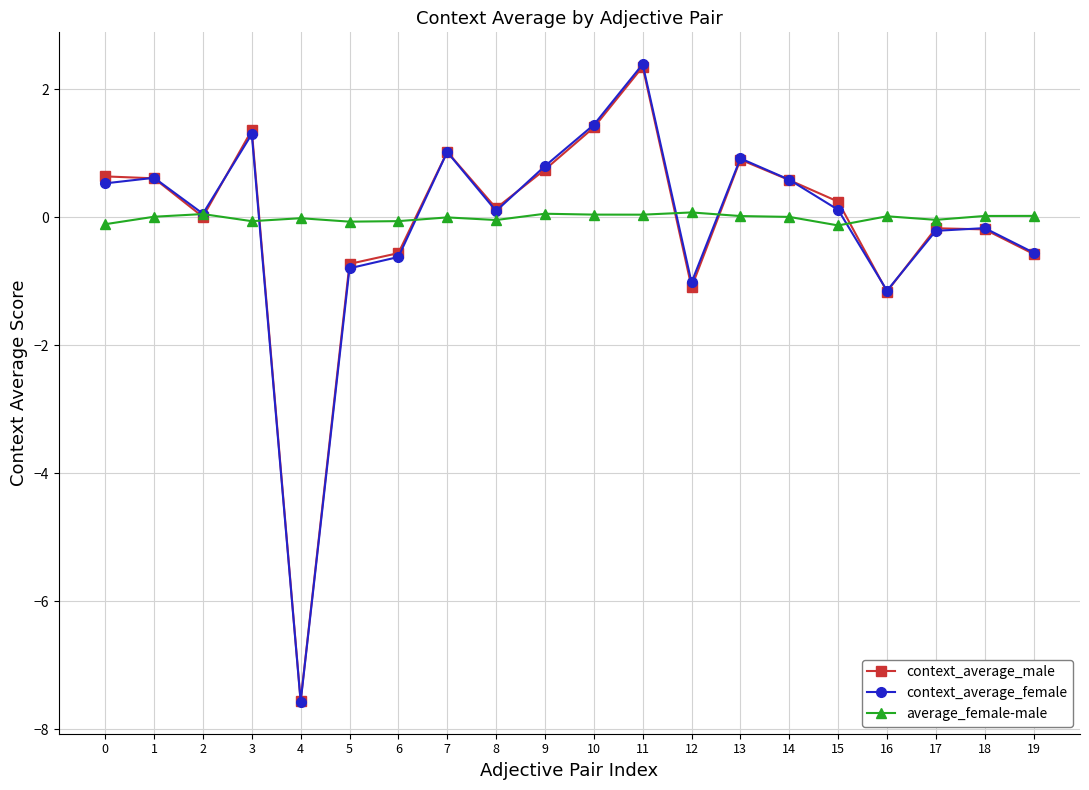

Is it true that context_average_male equals -0.7 at 5?

True